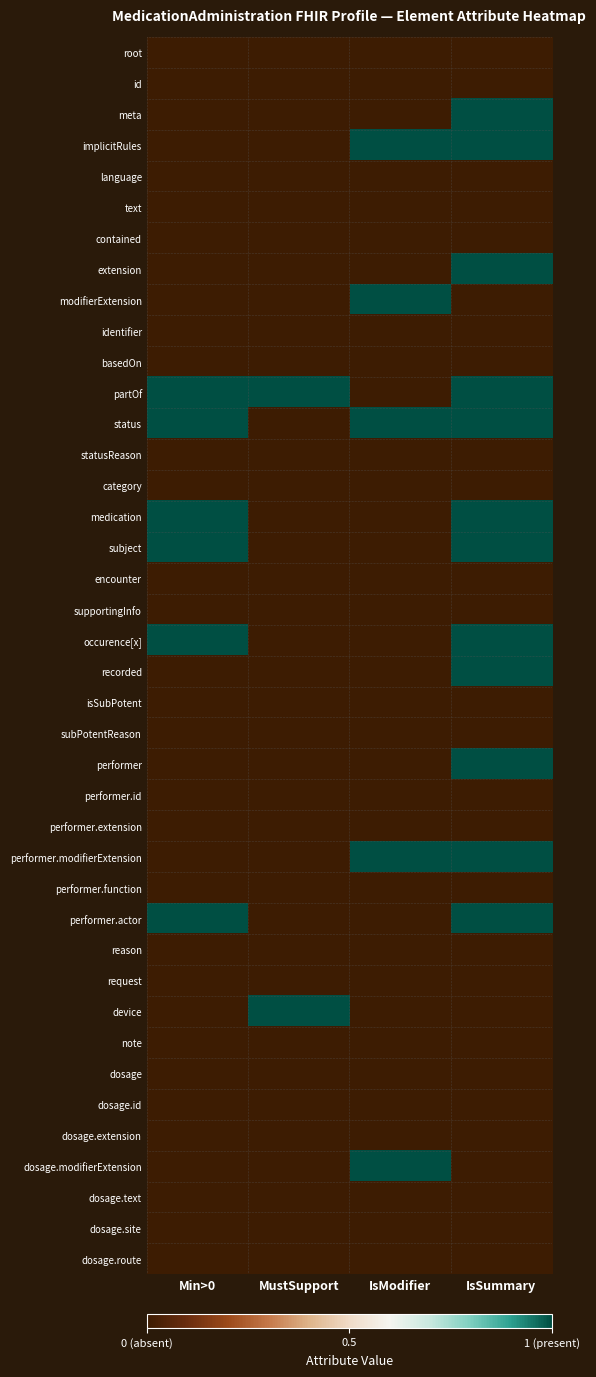

Which category has the highest value across all series?

IsSummary